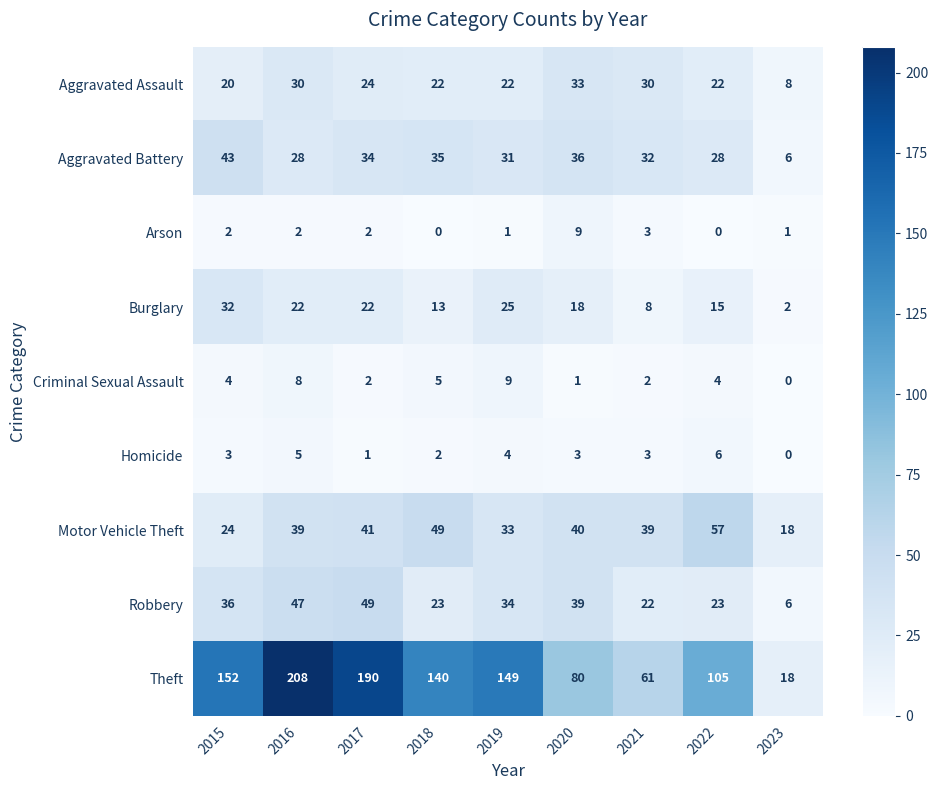

Is it true that Motor Vehicle Theft equals 39 at 2016?

True